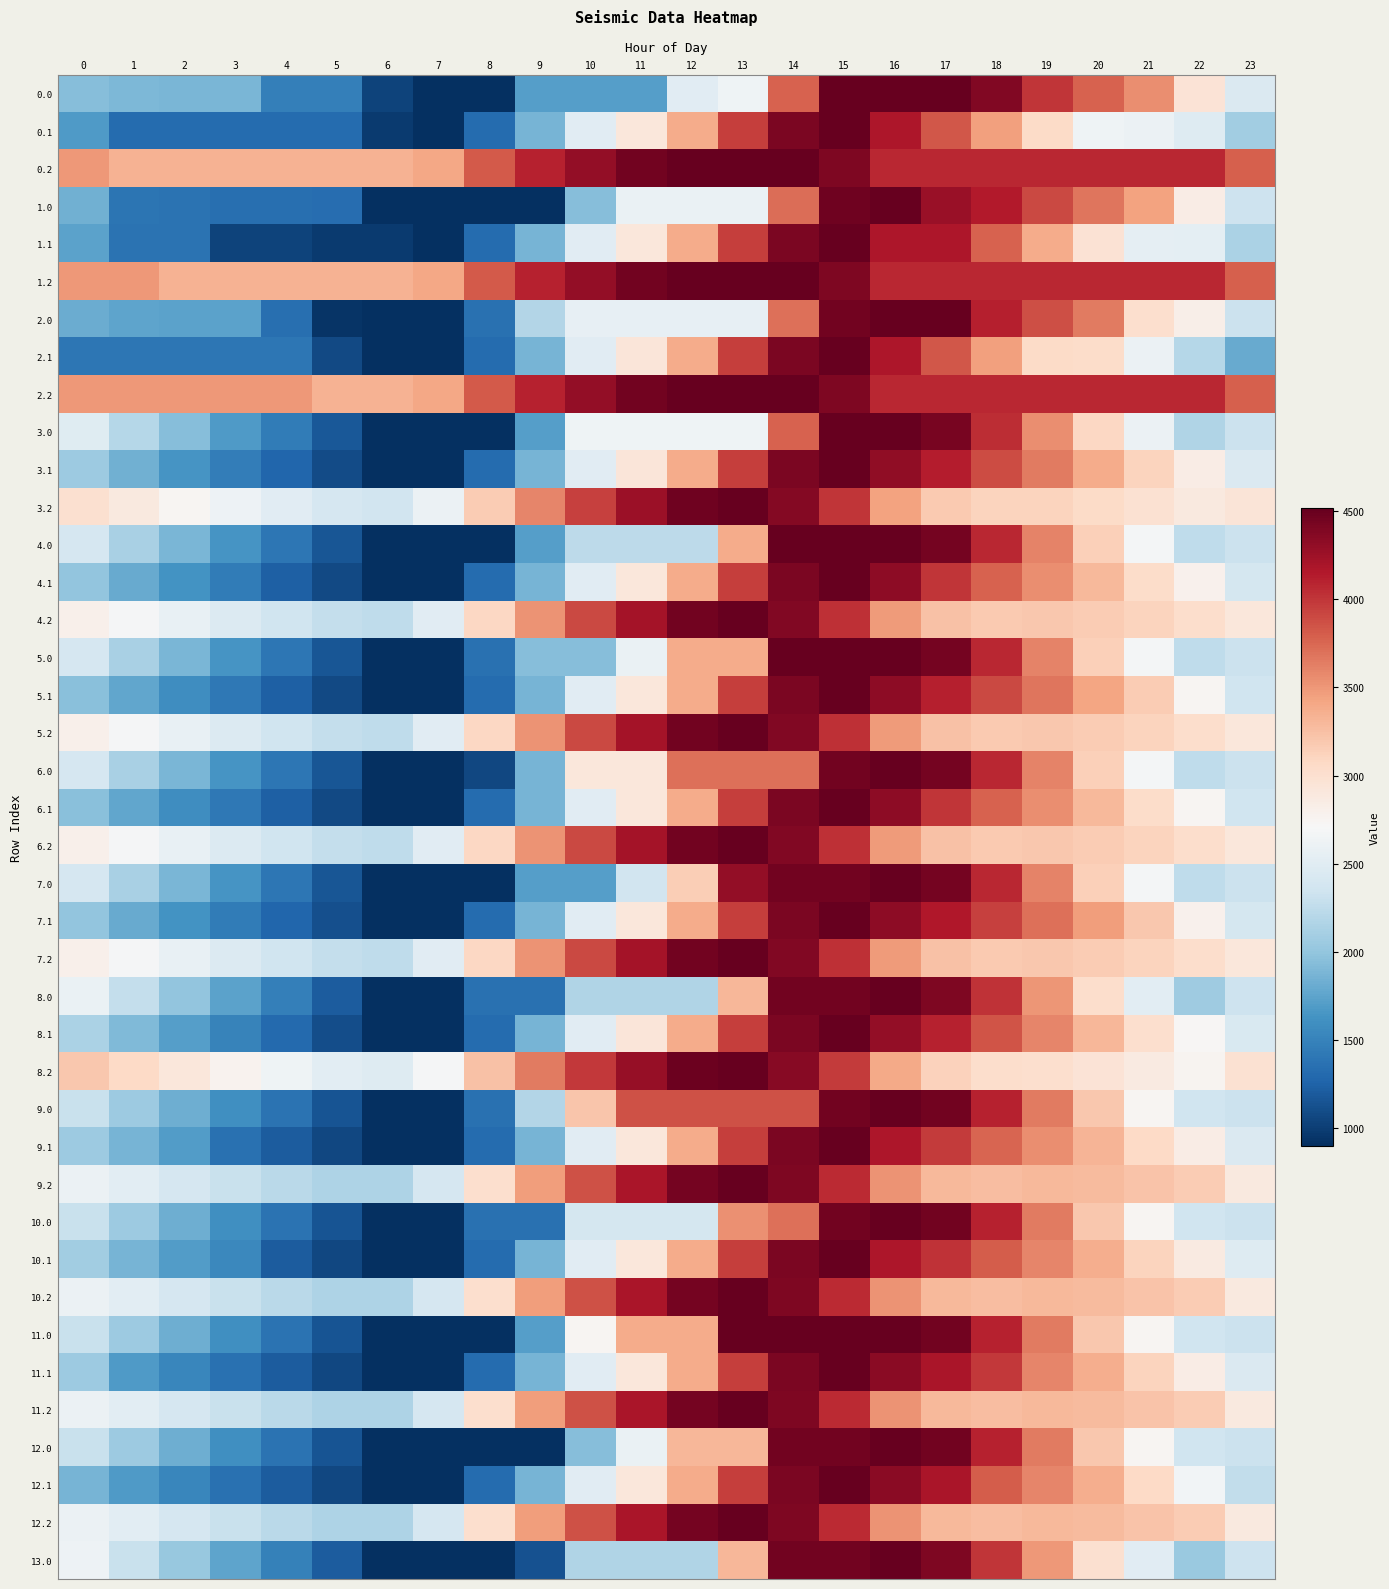

What is the total value across all series at 19?

141140.3